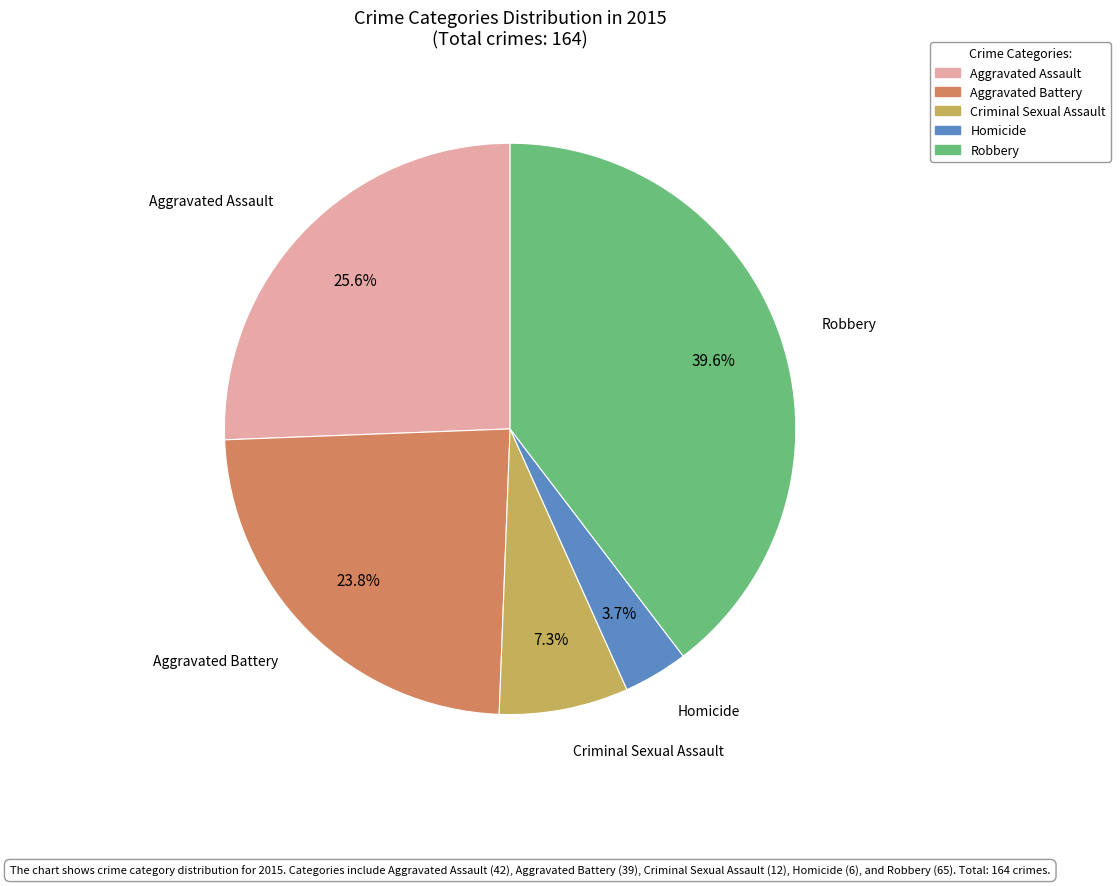

Which has a higher value, Aggravated Assault or Homicide?

Aggravated Assault